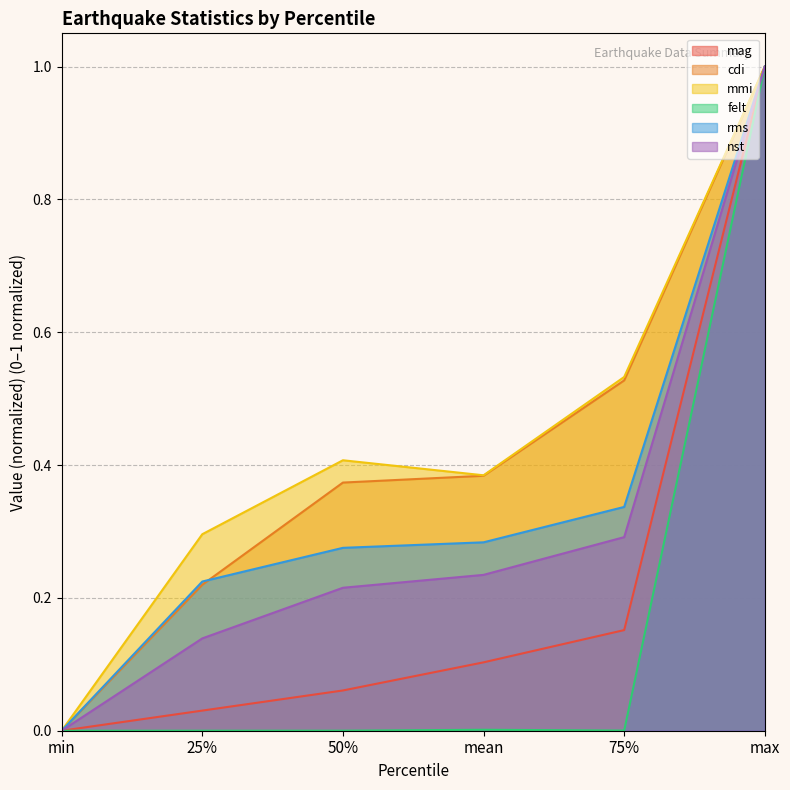

What is the label of the 5th point from the left?

75%